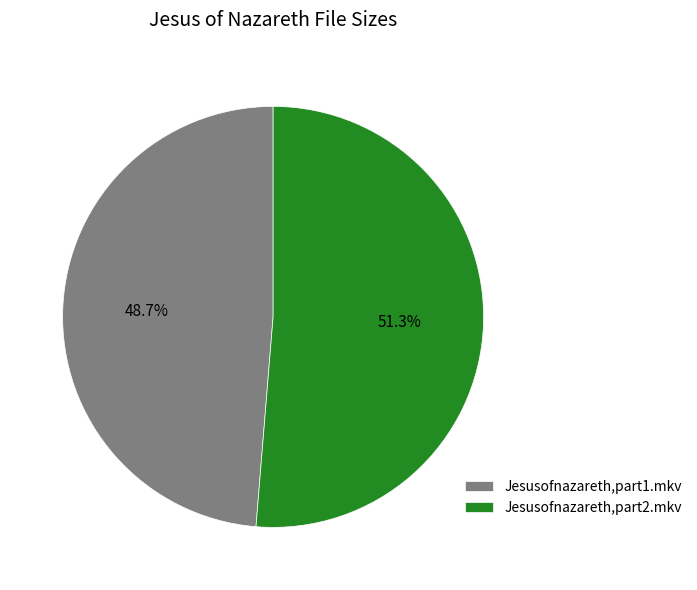

Which has a higher value, Jesusofnazareth,part2.mkv or Jesusofnazareth,part1.mkv?

Jesusofnazareth,part2.mkv